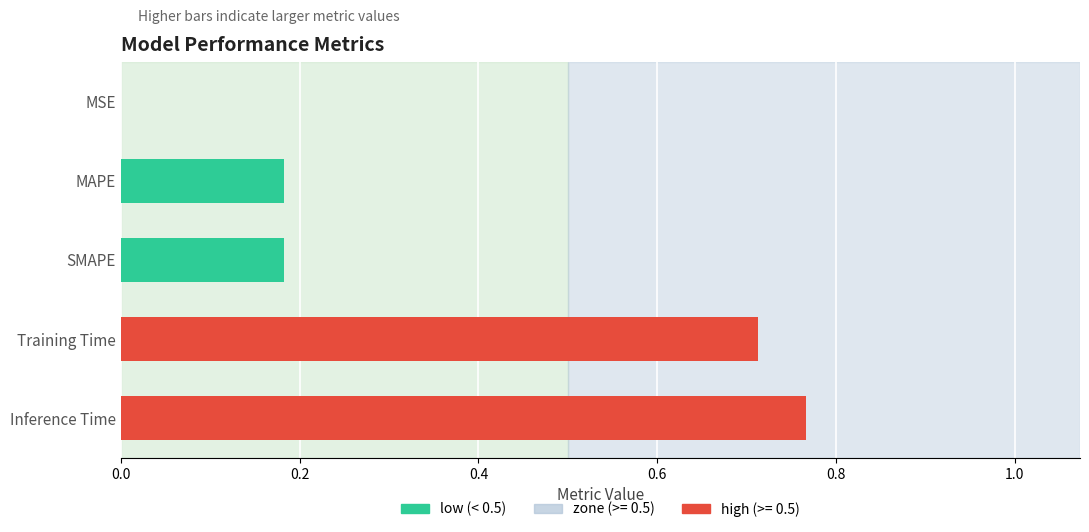

What is the sum of all values?

1.8